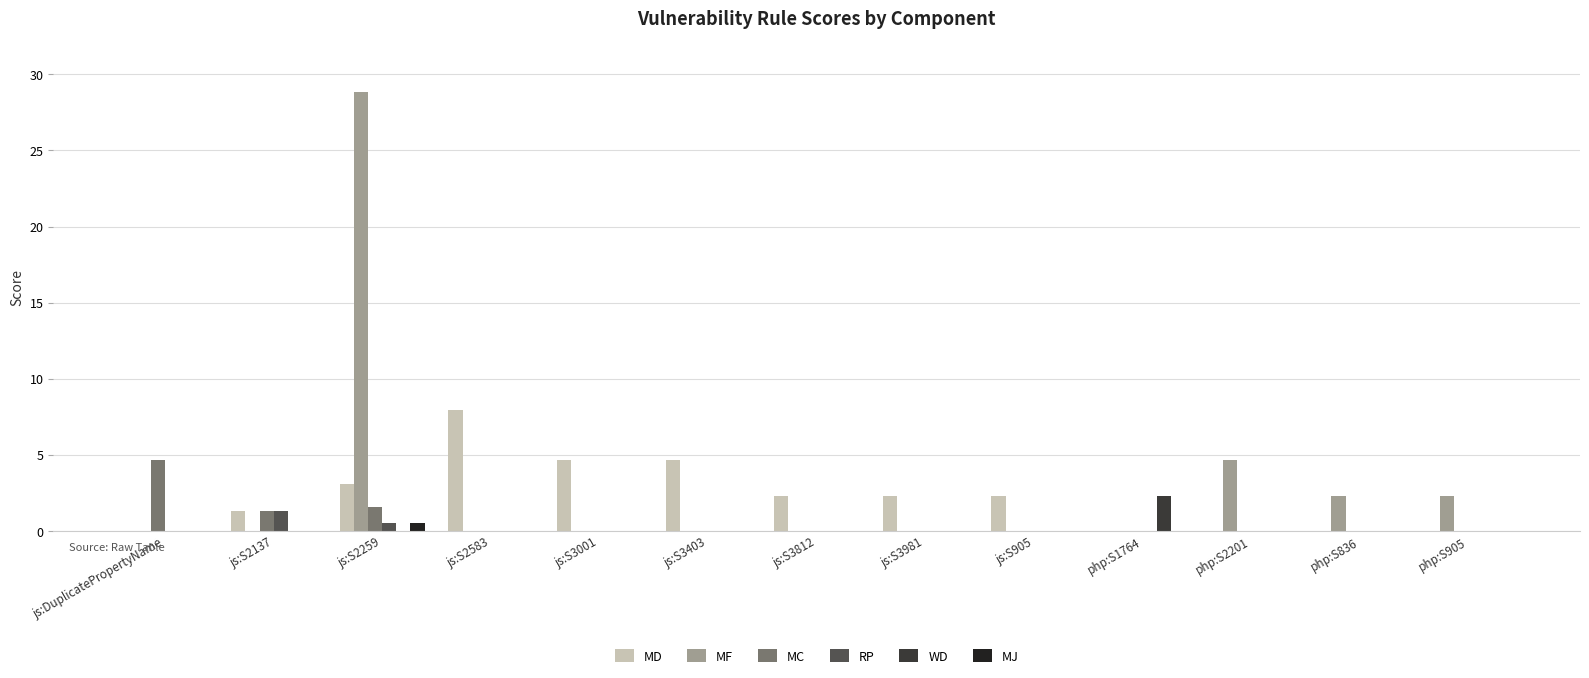

At which label does MD reach its peak?

js:S2583